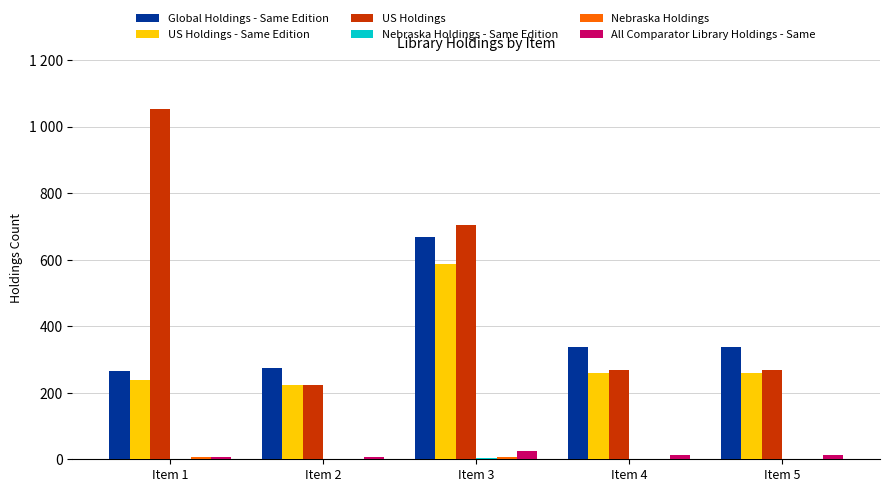

What is the difference between the Nebraska Holdings values at Item 5 and Item 1?

4